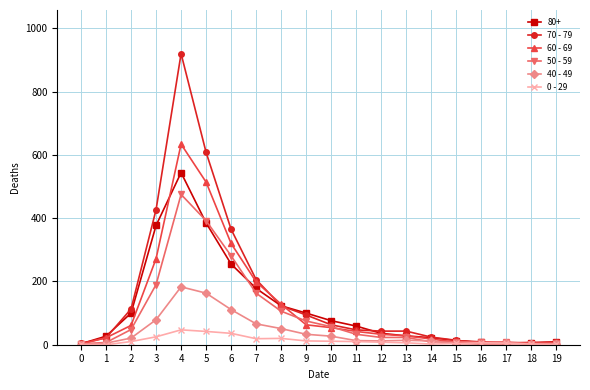

Rank the series by their maximum value, from highest to lowest.

70 - 79, 60 - 69, 80+, 50 - 59, 40 - 49, 0 - 29